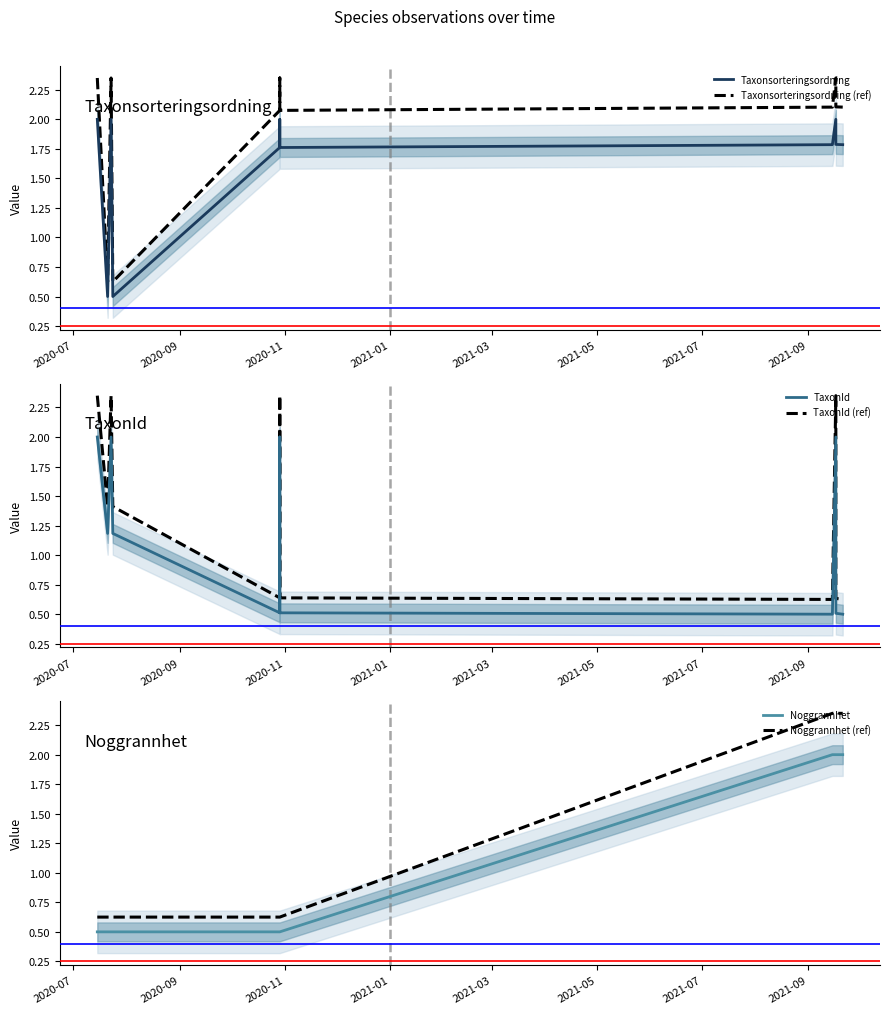

Which series has the widest spread of values?

Taxonsorteringsordning (ref)